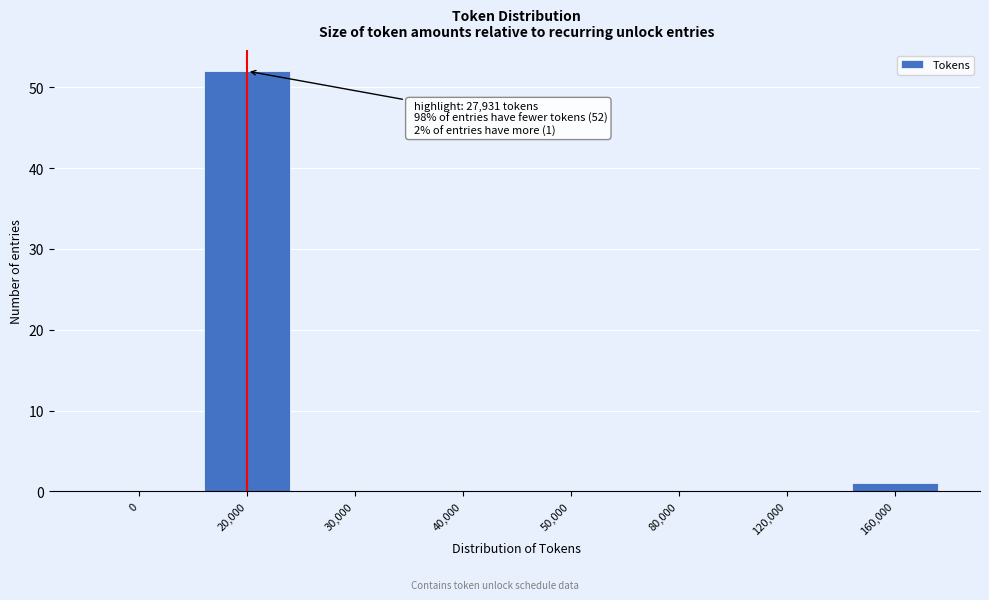

Reading left to right, what are all the values shown in this chart?

0=0	20,000=52	30,000=0	40,000=0	50,000=0	80,000=0	120,000=0	160,000=1